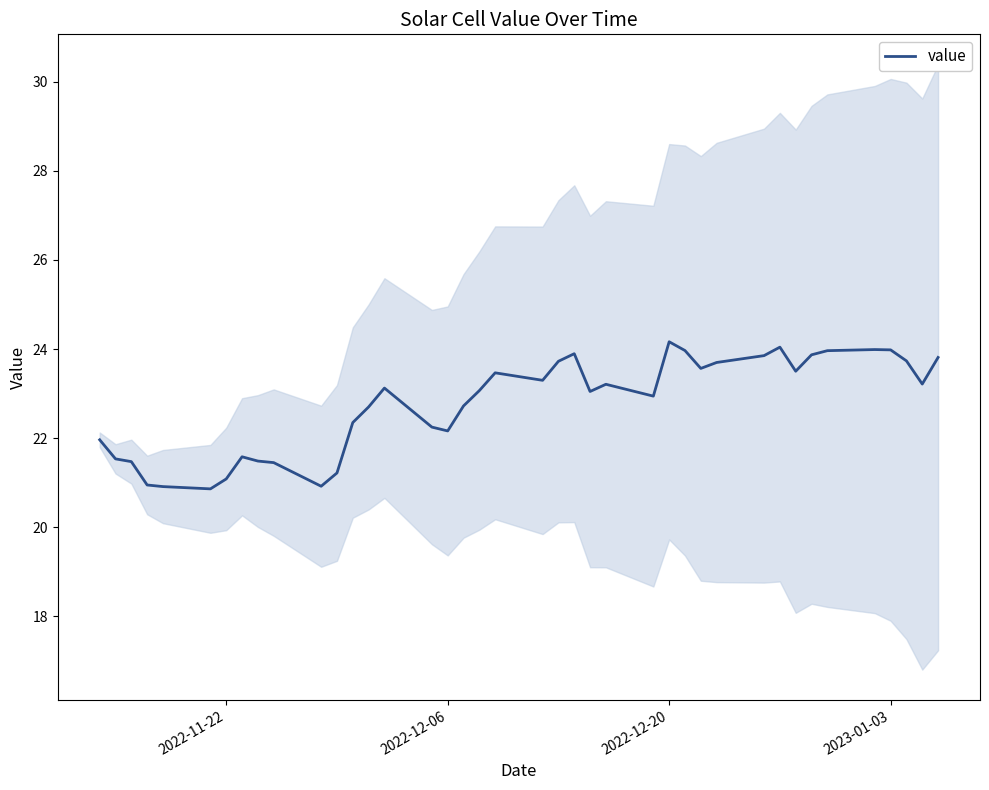

How many lines are shown in the chart?

1